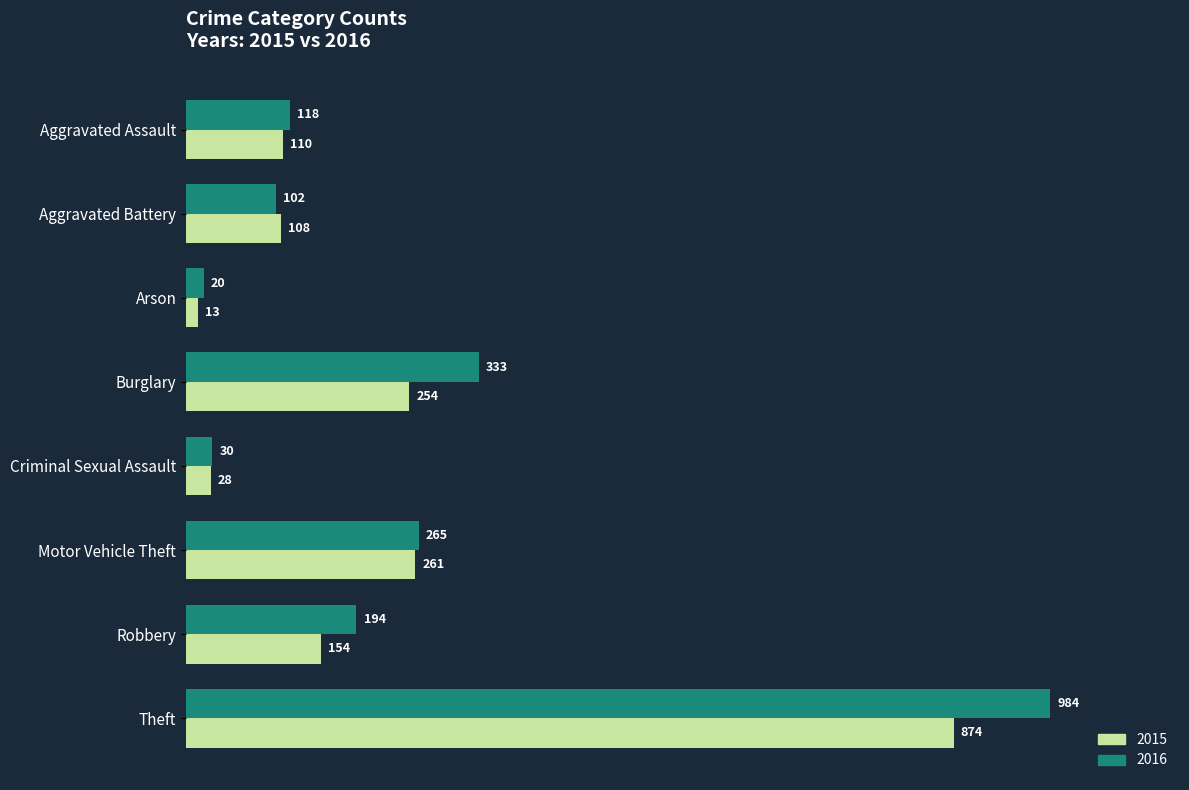

Which category has the lowest value across all series?

Arson